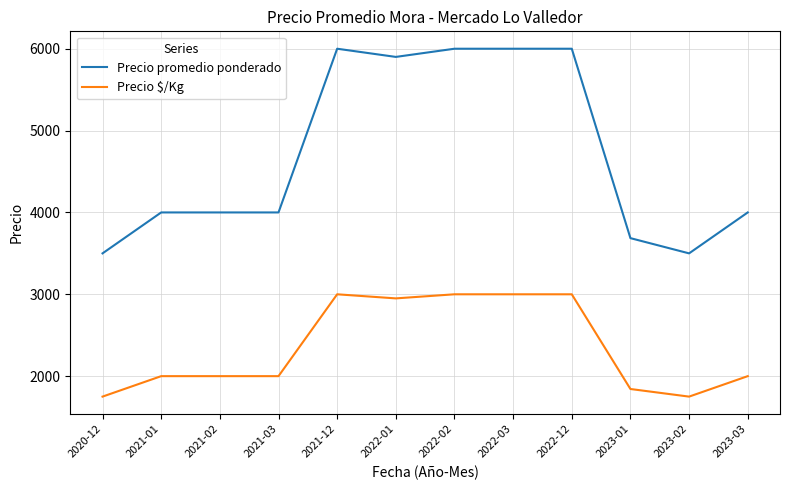

Between 2022-03 and 2023-01, which series saw the biggest shift?

Precio promedio ponderado